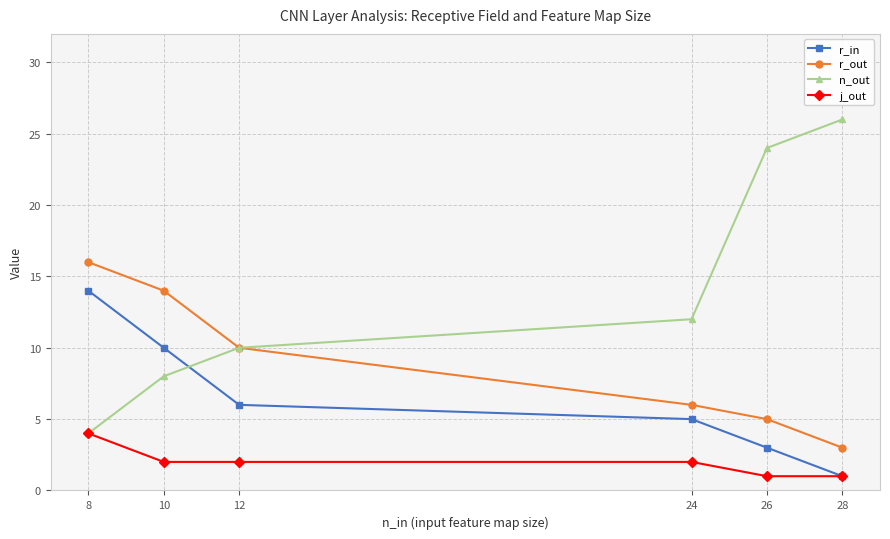

True or false: j_out and n_out cross at least once.

False